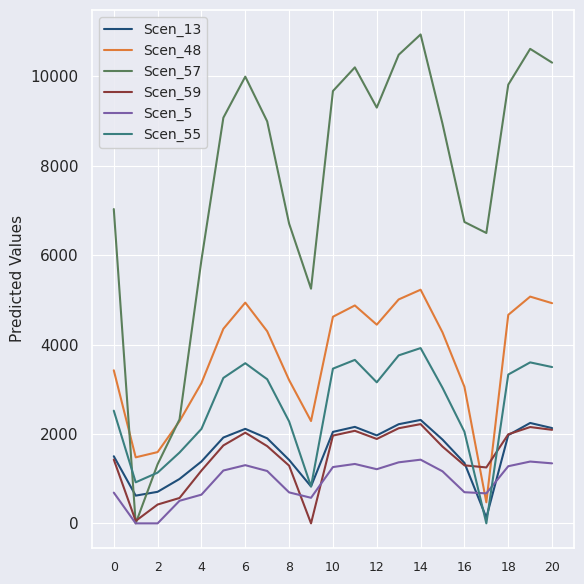

What is the highest value of the Scen_48 series?

5227.7